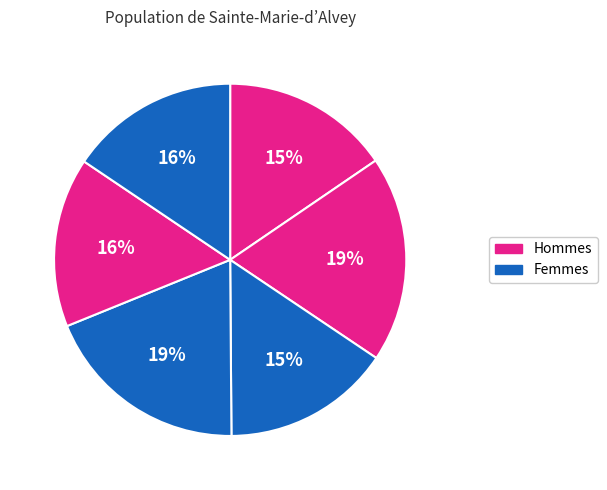

Count the number of slices in the pie.

6